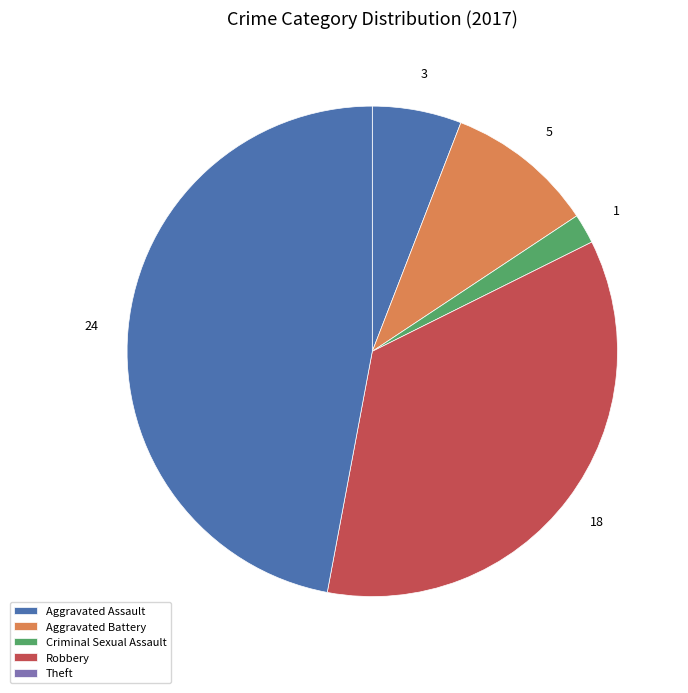

How much of the chart is everything except Aggravated Assault?

94.1%